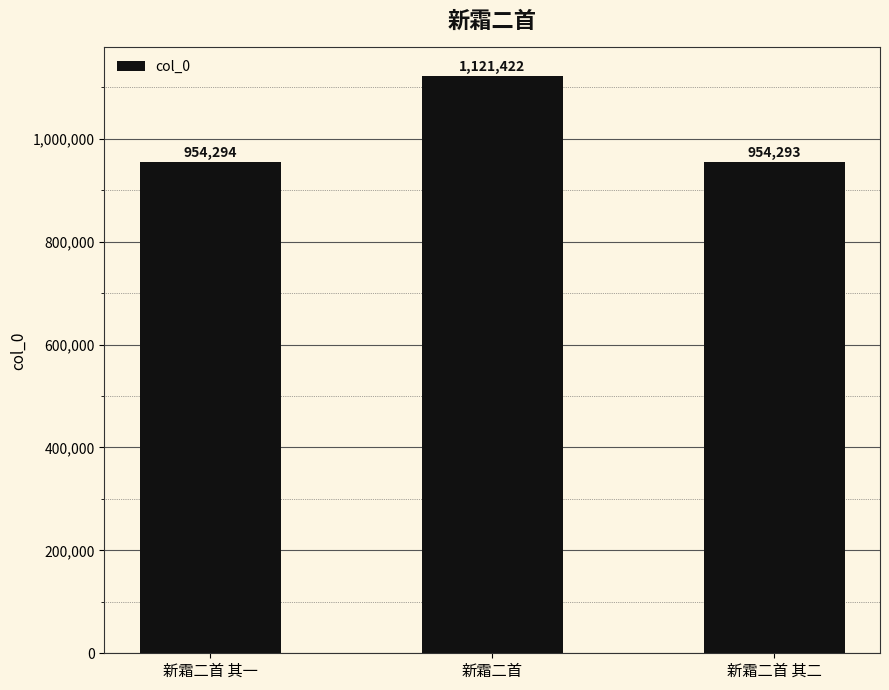

Where is the data nearest to the value 1037857?

新霜二首 其一